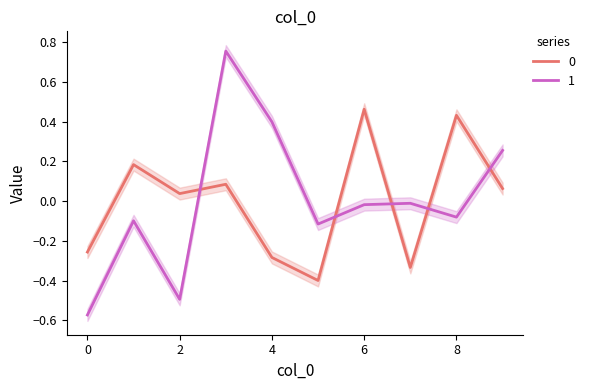

How many values in 1 are above zero?

3